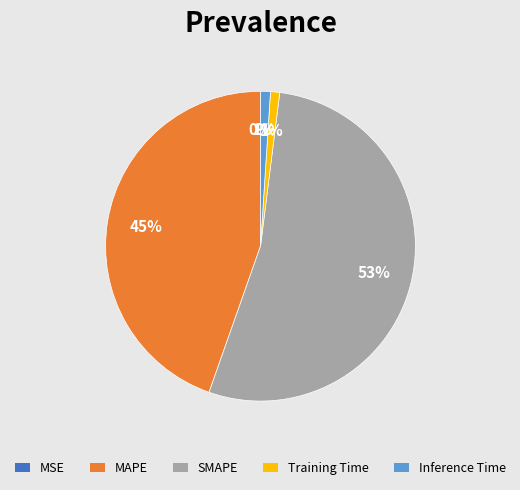

Which category has the biggest portion of the pie?

SMAPE